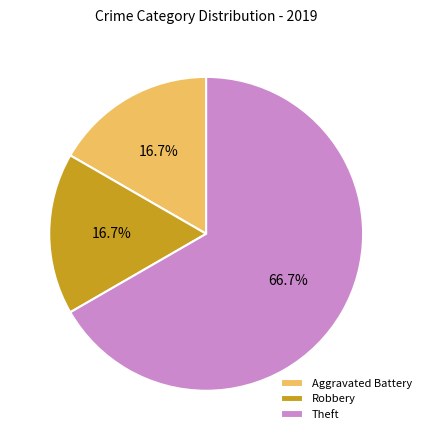

To the nearest percent, what is the combined percentage of Robbery and Theft?

83%